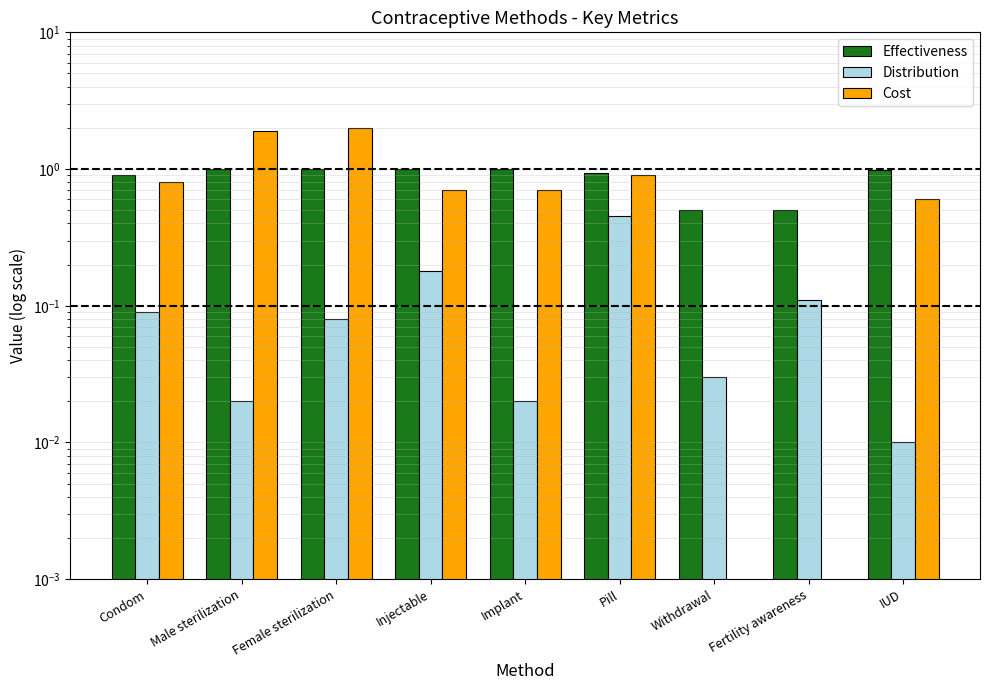

How many bars are there in each group?

3